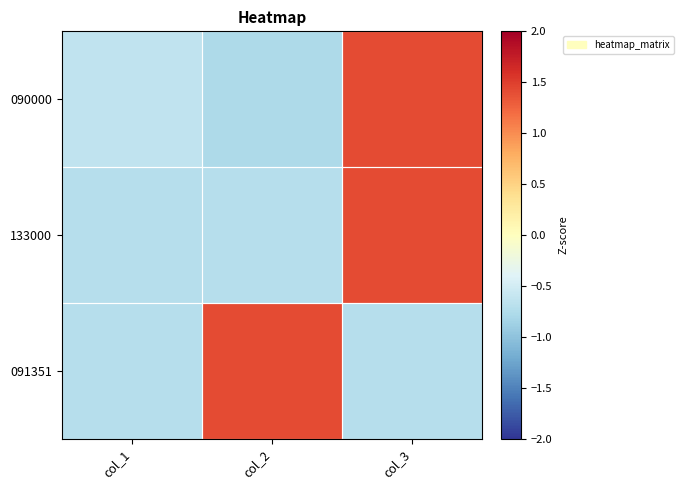

How many categories are shown in the chart?

3